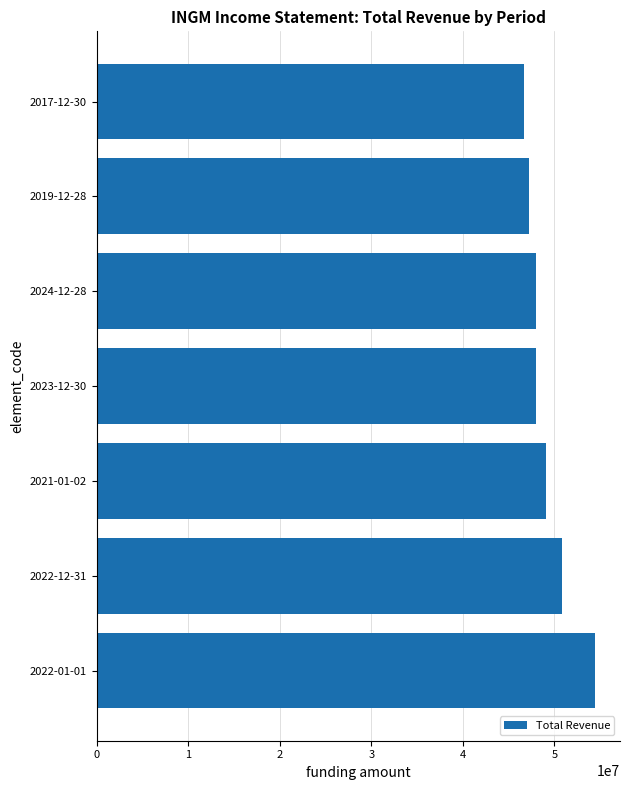

What is the difference between the maximum and minimum values?

7780800